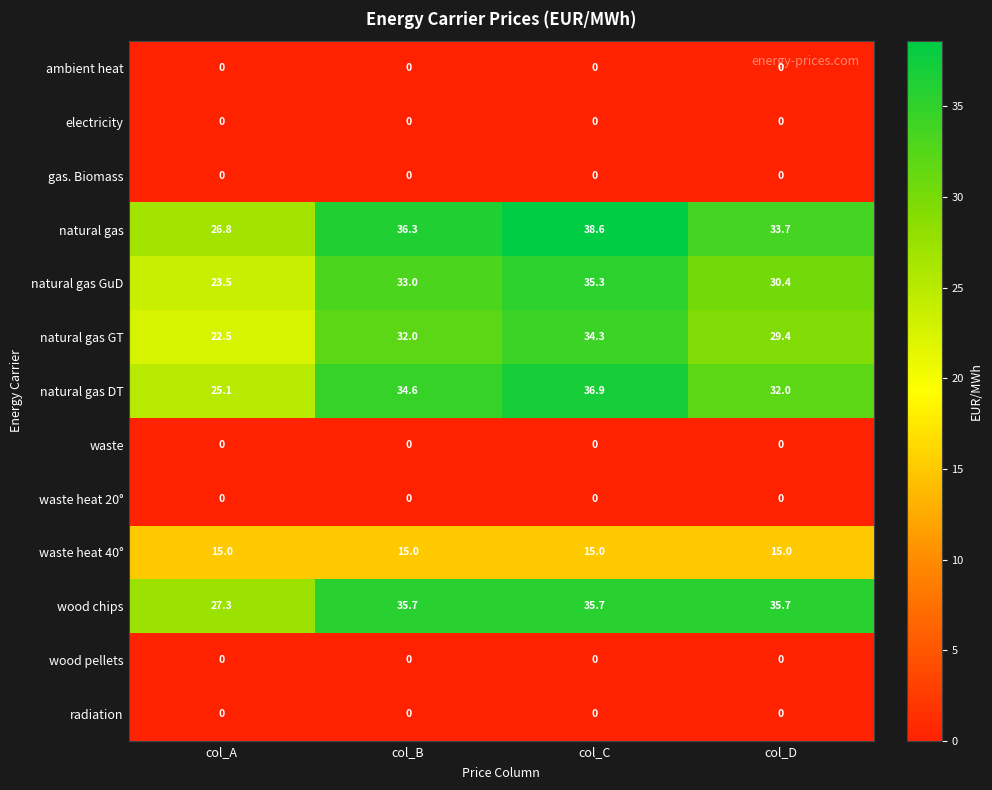

True or false: natural gas has a value of 61.0 at col_C.

False